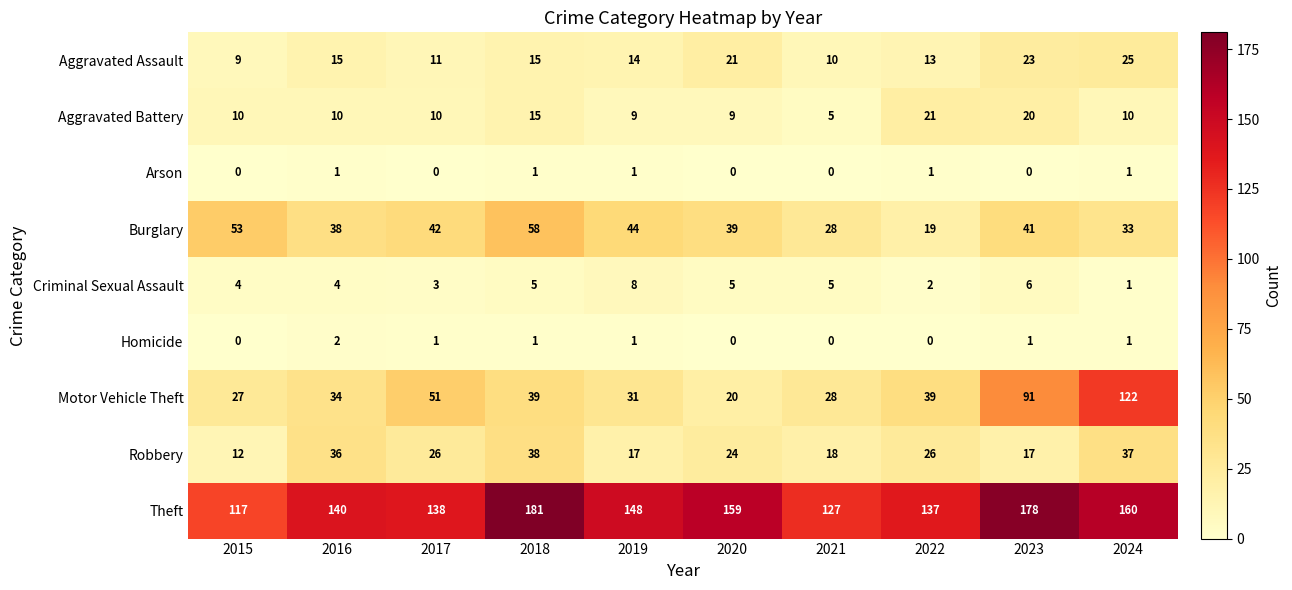

Count the number of categories in the chart.

10